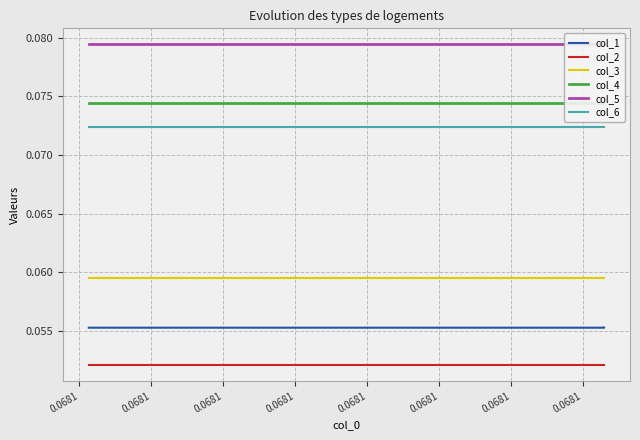

Reading left to right, list all the values displayed in this chart.

col_1: 0.1	0.1	0.1	0.1	0.1	0.1	0.1	0.1	0.1	0.1	0.1	0.1	0.1	0.1	0.1	0.1	0.1	0.1
col_2: 0.1	0.1	0.1	0.1	0.1	0.1	0.1	0.1	0.1	0.1	0.1	0.1	0.1	0.1	0.1	0.1	0.1	0.1
col_3: 0.1	0.1	0.1	0.1	0.1	0.1	0.1	0.1	0.1	0.1	0.1	0.1	0.1	0.1	0.1	0.1	0.1	0.1
col_4: 0.1	0.1	0.1	0.1	0.1	0.1	0.1	0.1	0.1	0.1	0.1	0.1	0.1	0.1	0.1	0.1	0.1	0.1
col_5: 0.1	0.1	0.1	0.1	0.1	0.1	0.1	0.1	0.1	0.1	0.1	0.1	0.1	0.1	0.1	0.1	0.1	0.1
col_6: 0.1	0.1	0.1	0.1	0.1	0.1	0.1	0.1	0.1	0.1	0.1	0.1	0.1	0.1	0.1	0.1	0.1	0.1